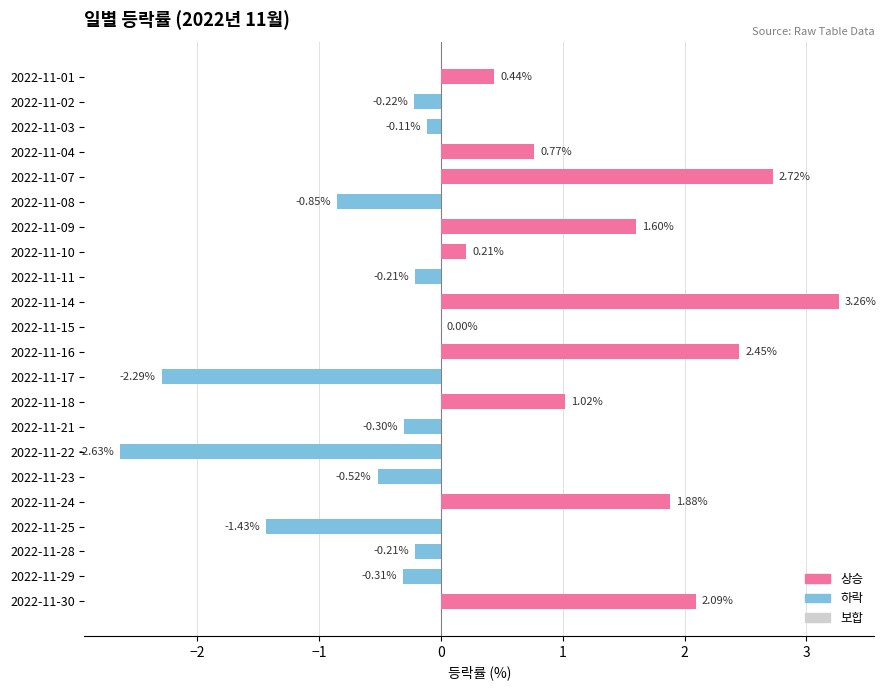

What is the change in value from 2022-11-01 to 2022-11-07?

+2.3